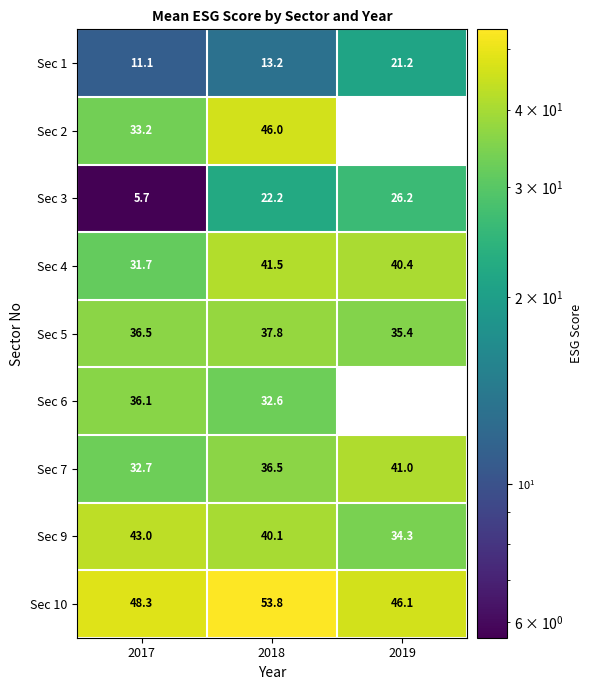

Where is Sec 10 nearest to the value 49?

2017